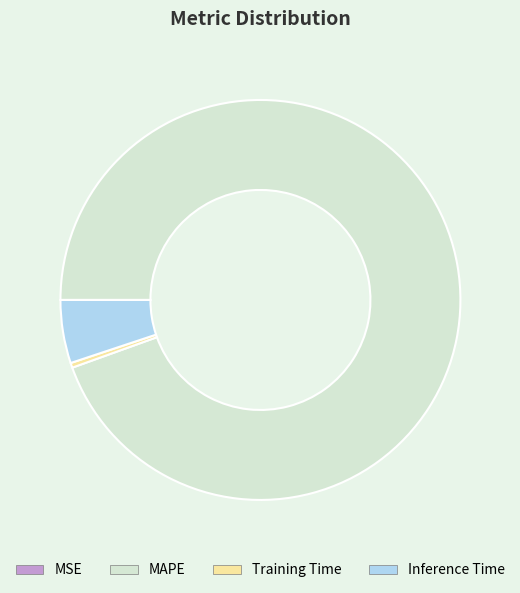

Which slice is the largest?

MAPE